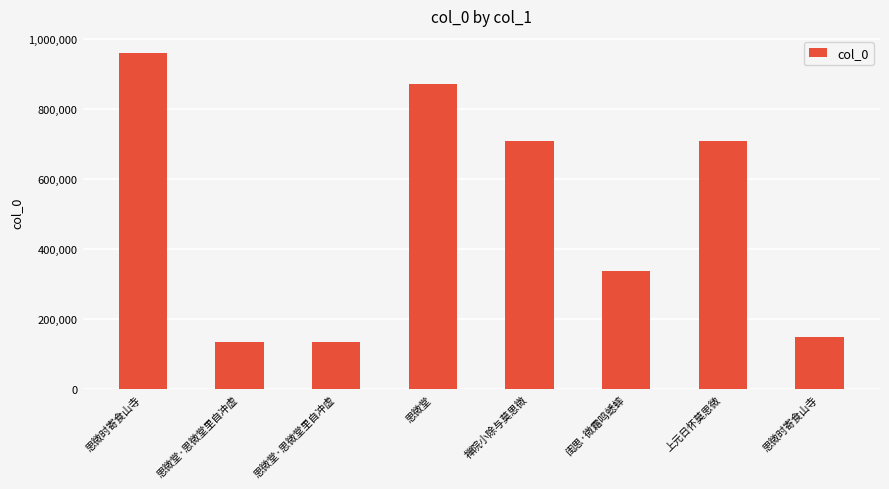

True or false: the data shows 136788 at 思微堂·思微堂里自冲虚.

True